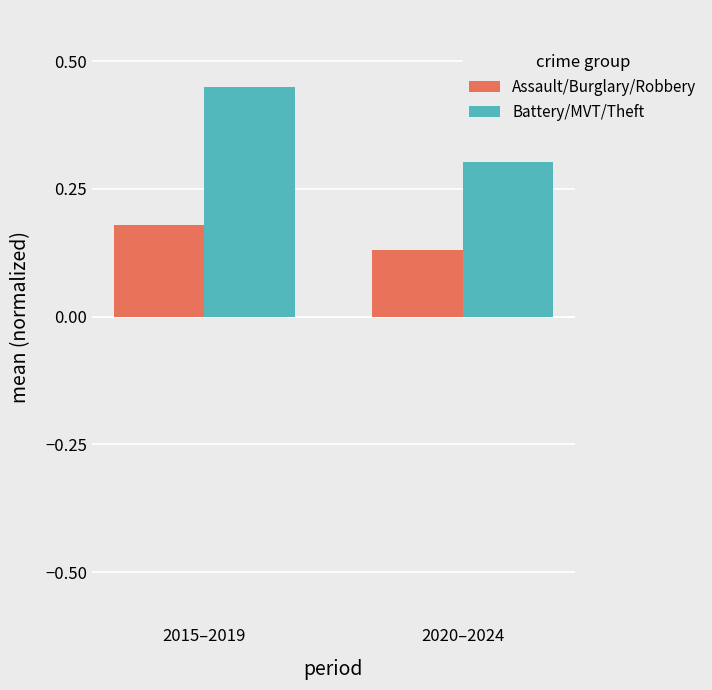

What is the total value across all series at 2015–2019?

0.6